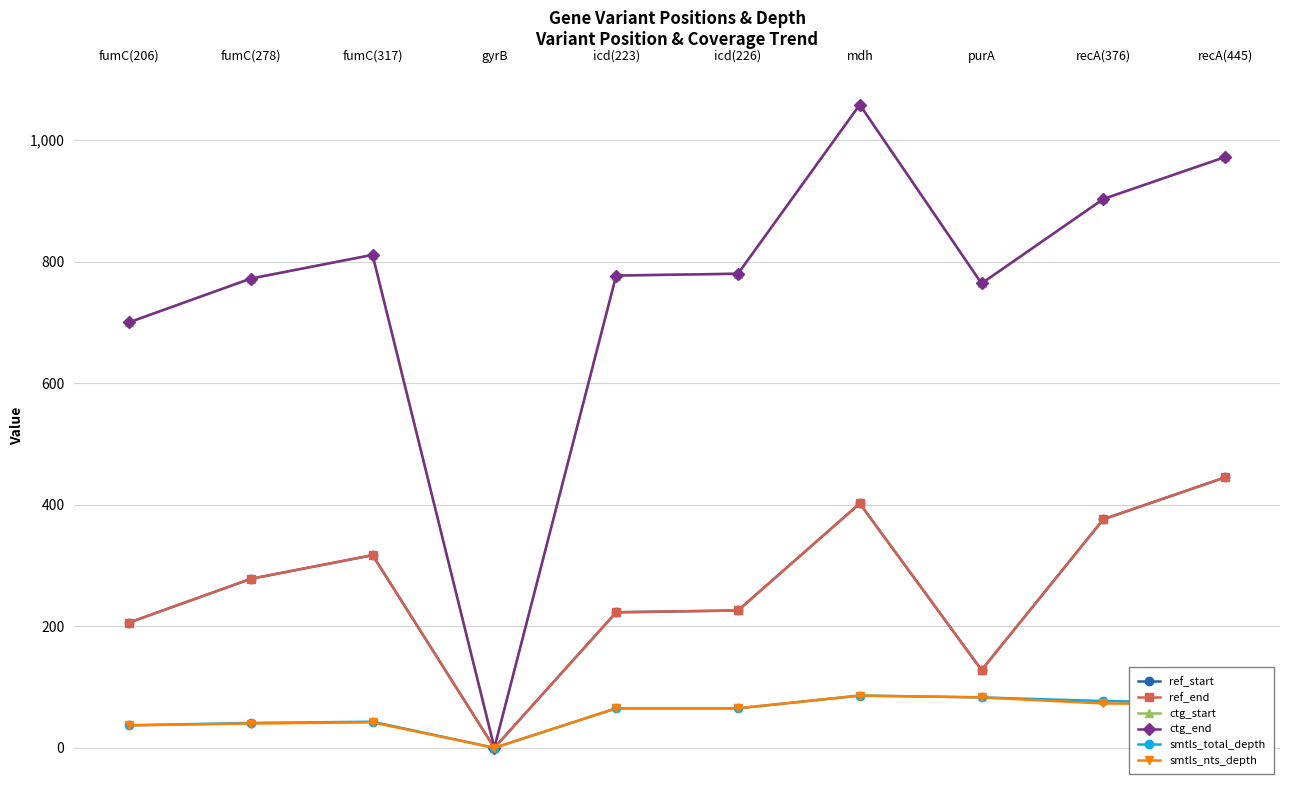

What is the difference between the second highest and second lowest values in the smtls_total_depth series?

46